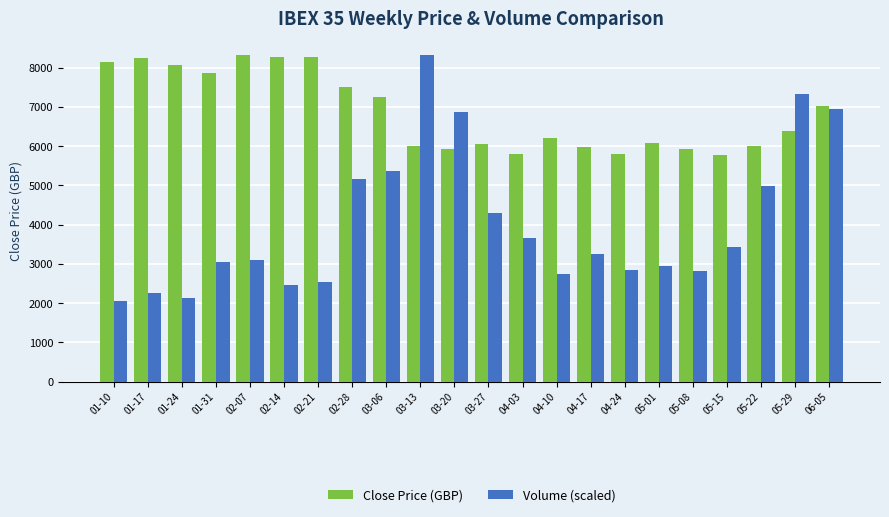

Which series has the largest total across all categories?

Close Price (GBP)